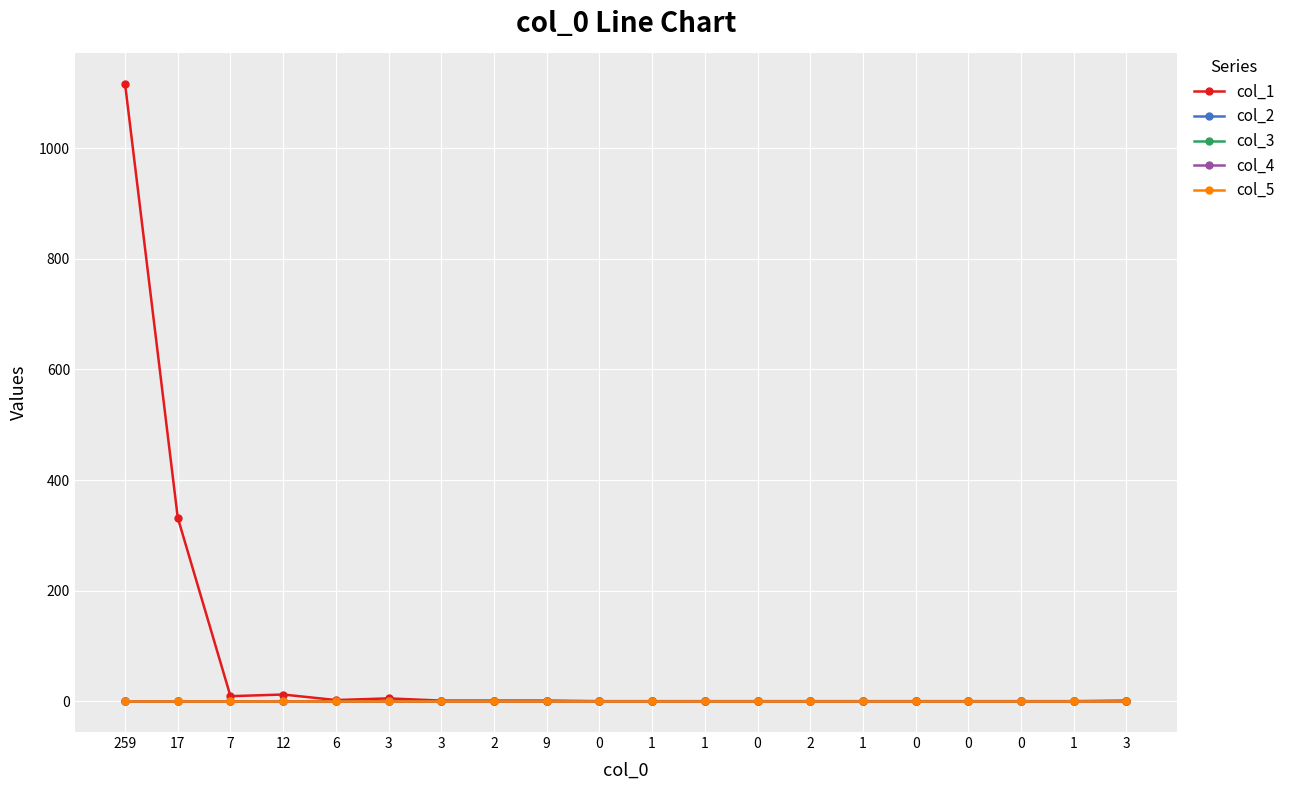

Is this an area chart (filled region under the line)?

No